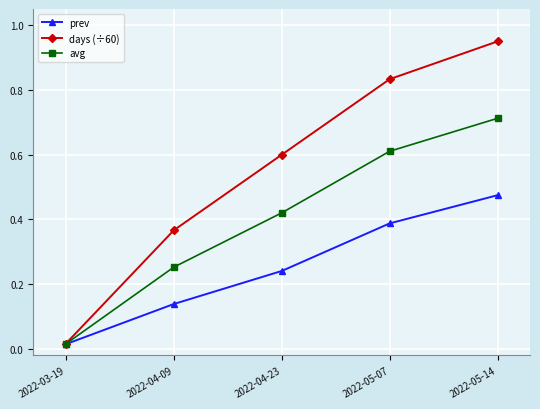

Where is prev nearest to the value 0?

2022-03-19